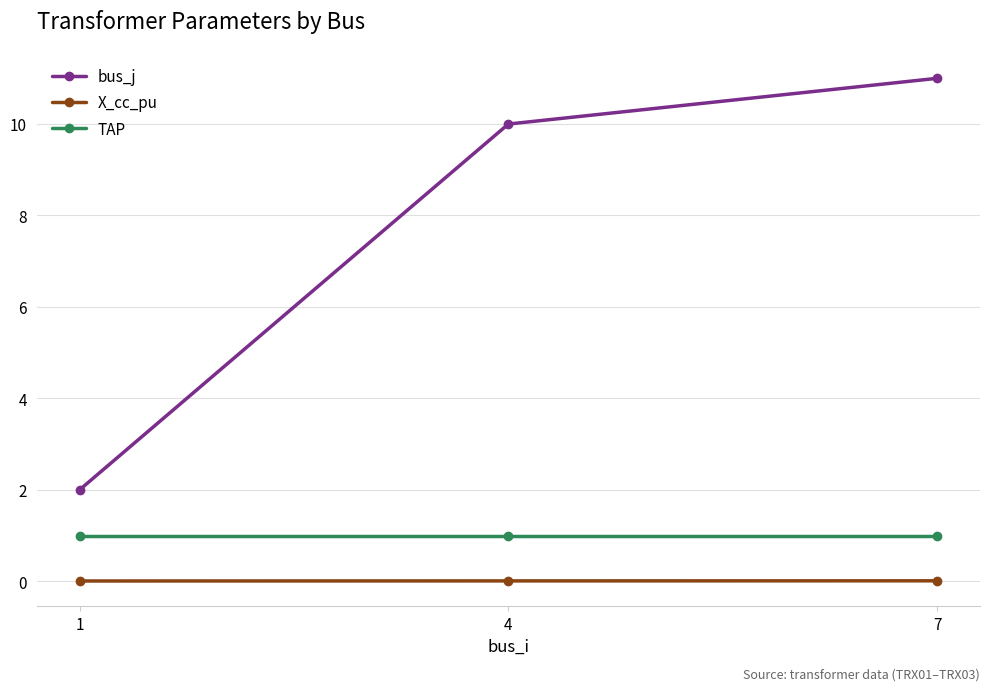

Is the value of X_cc_pu at 4 greater than the value of TAP at 4?

No